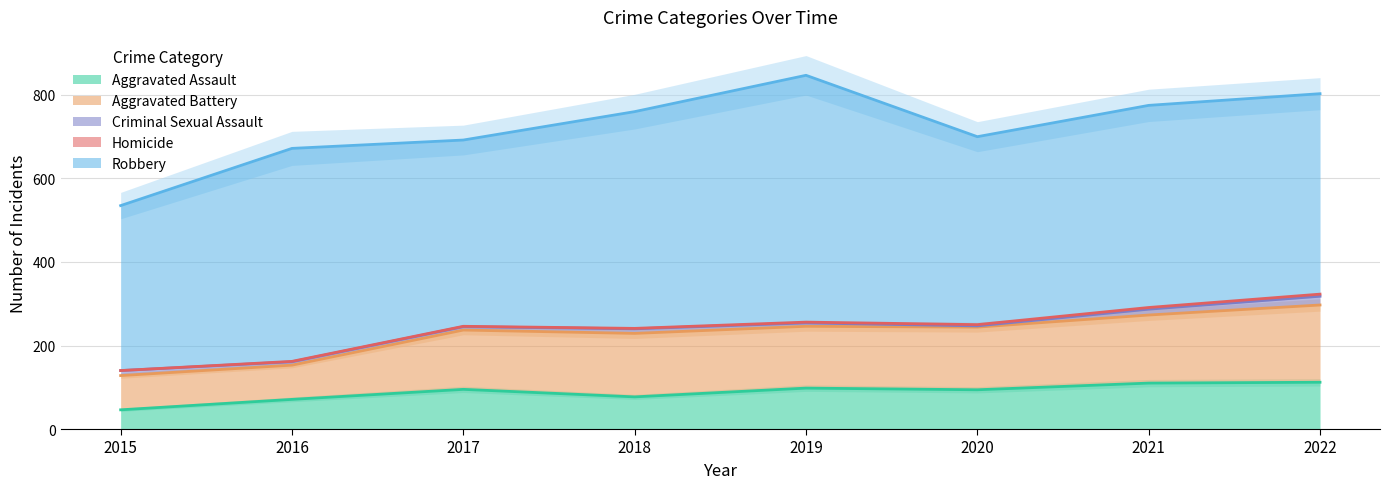

Is the value of Aggravated Assault at 2021 greater than the value of Homicide at 2018?

Yes